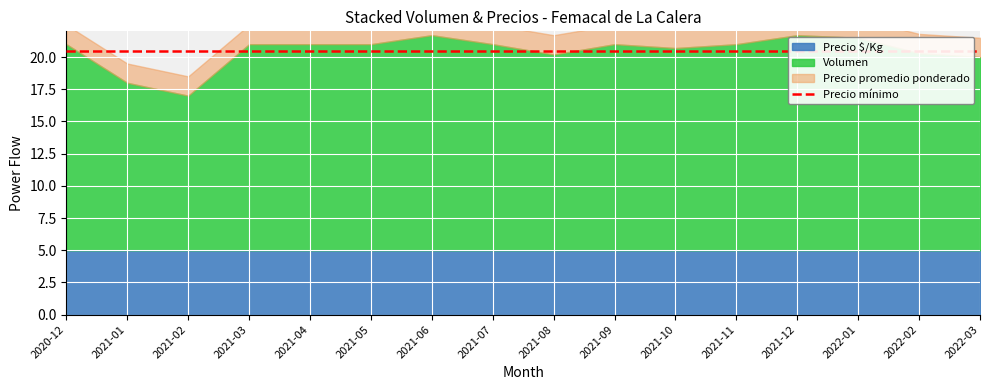

Which series has the widest spread of values?

Volumen